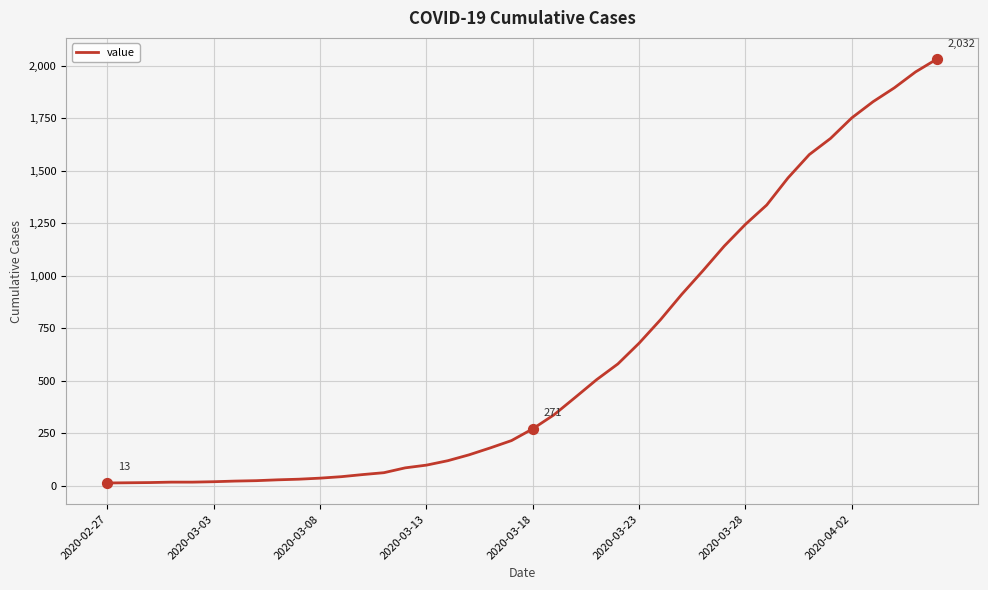

What is the greatest value displayed?

2032